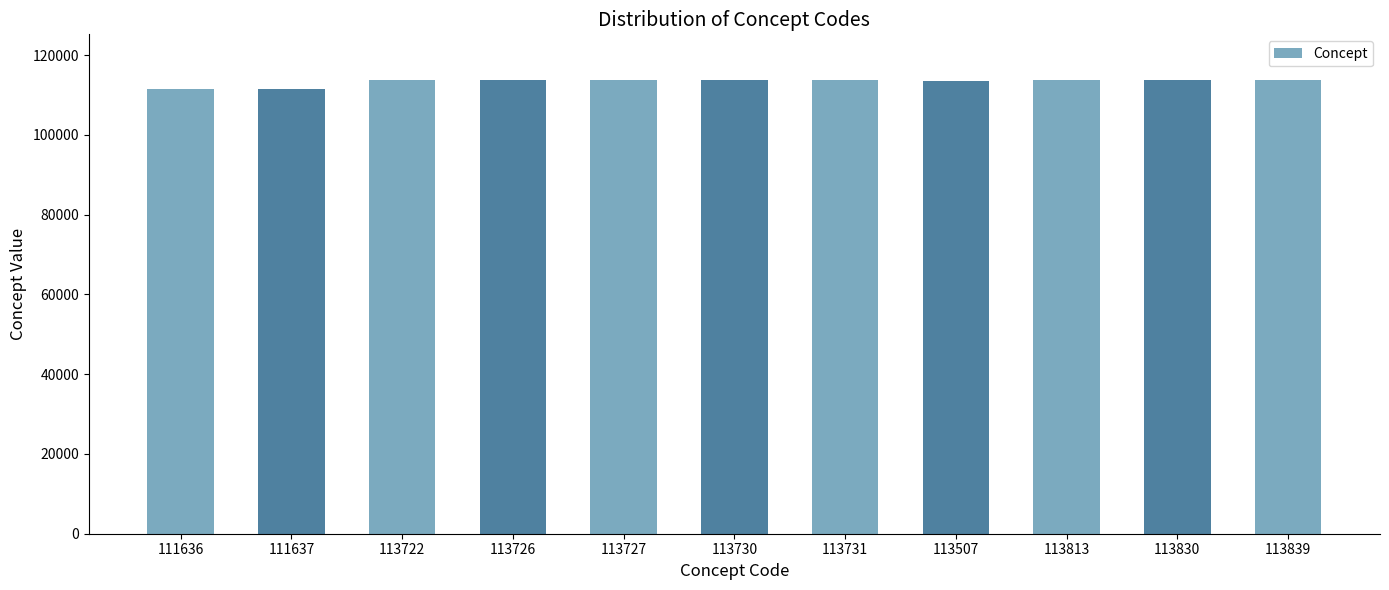

What is the label of the 3rd bar from the right?

113813